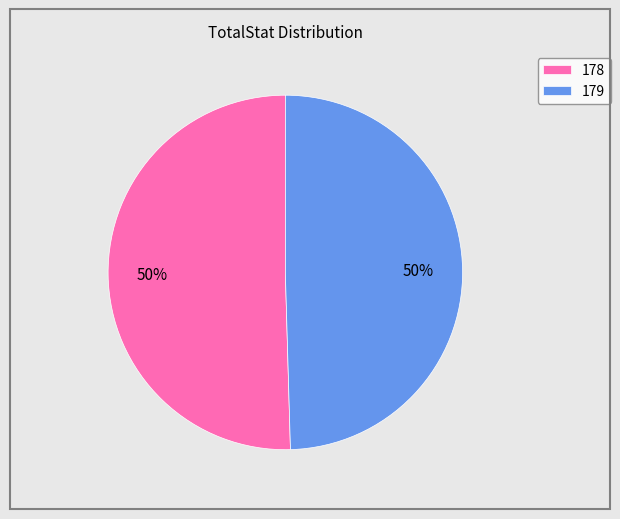

The 179 slice represents 50% of the pie. True or false?

True